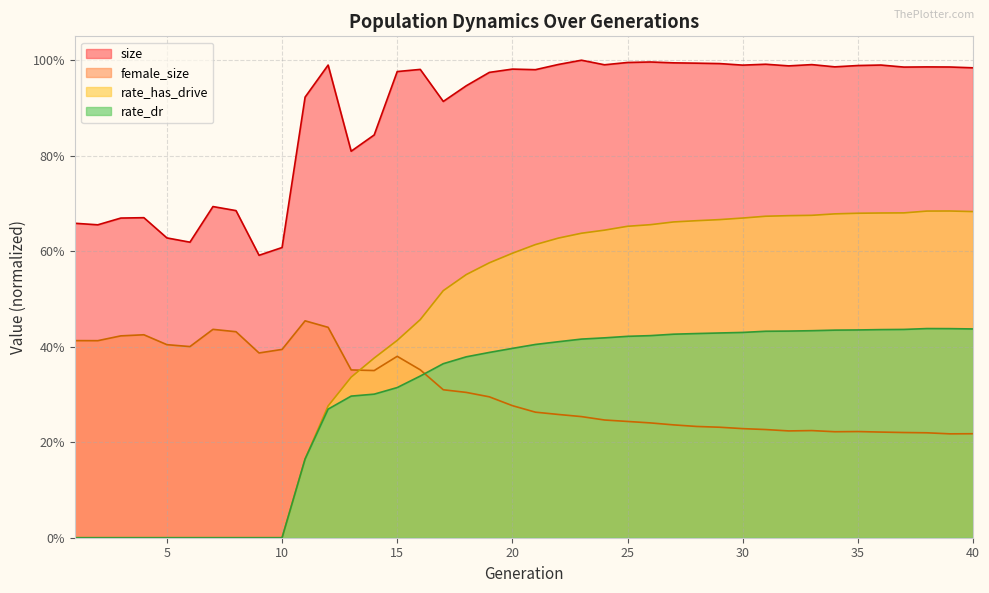

Rank the series at 36 from highest to lowest value.

size, rate_has_drive, rate_dr, female_size